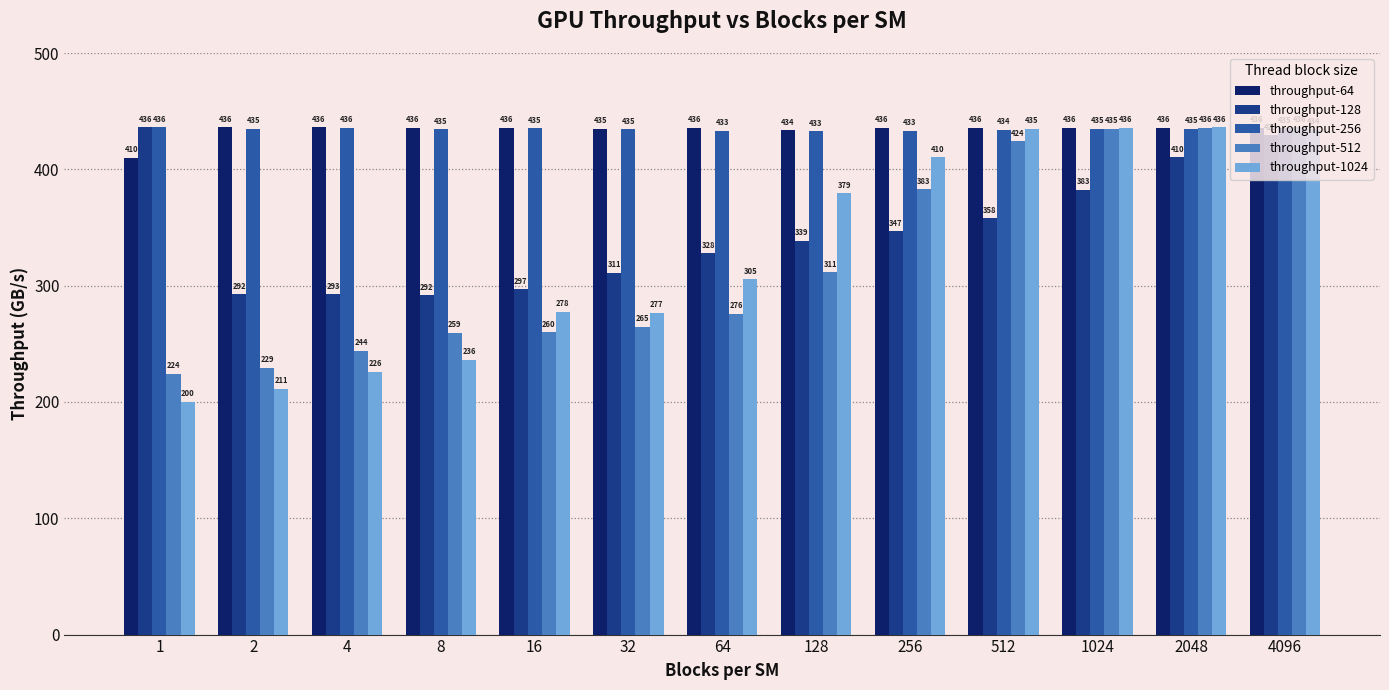

At which label is throughput-512 closest to 330?

128